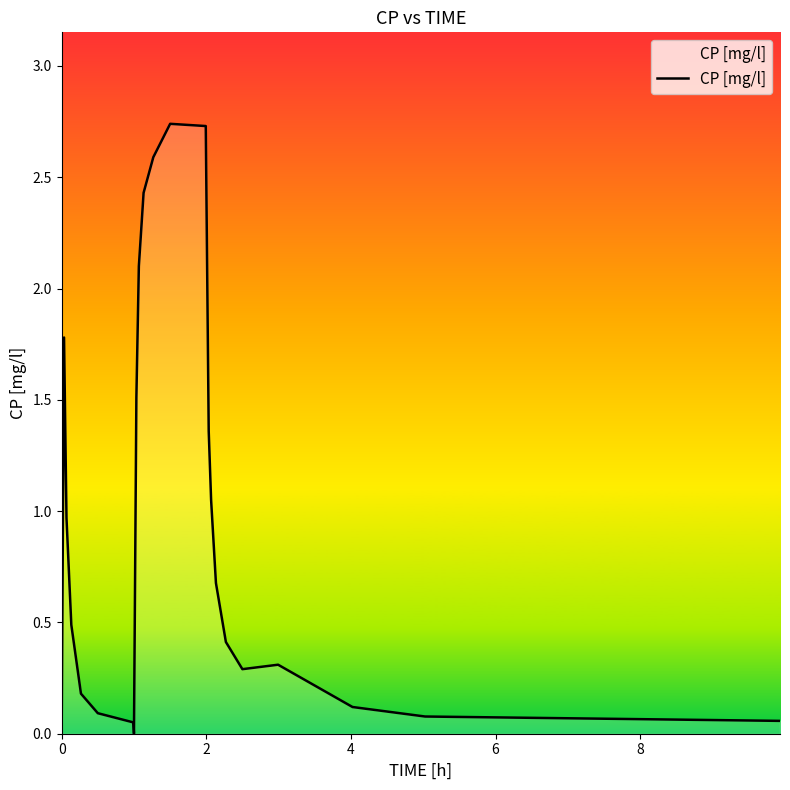

Does the chart have visible grid lines?

No